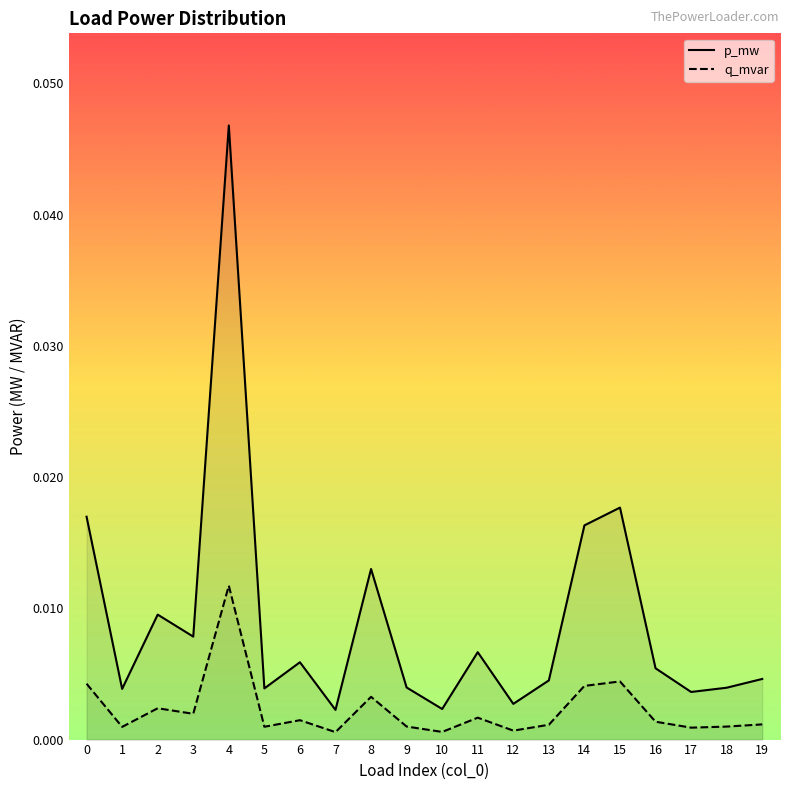

How many lines are shown in the chart?

2